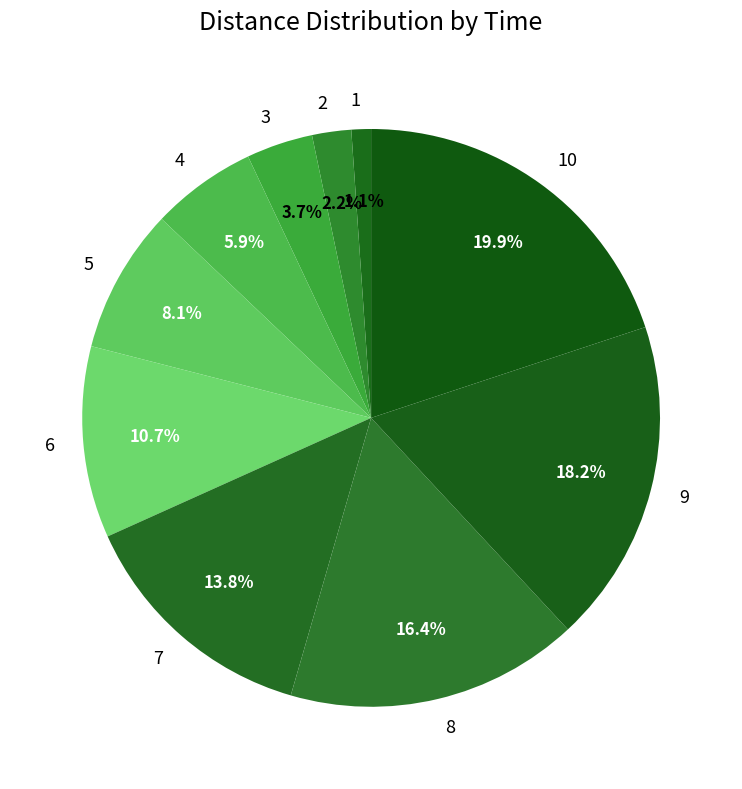

What percentage is NOT represented by 7?

86.2%